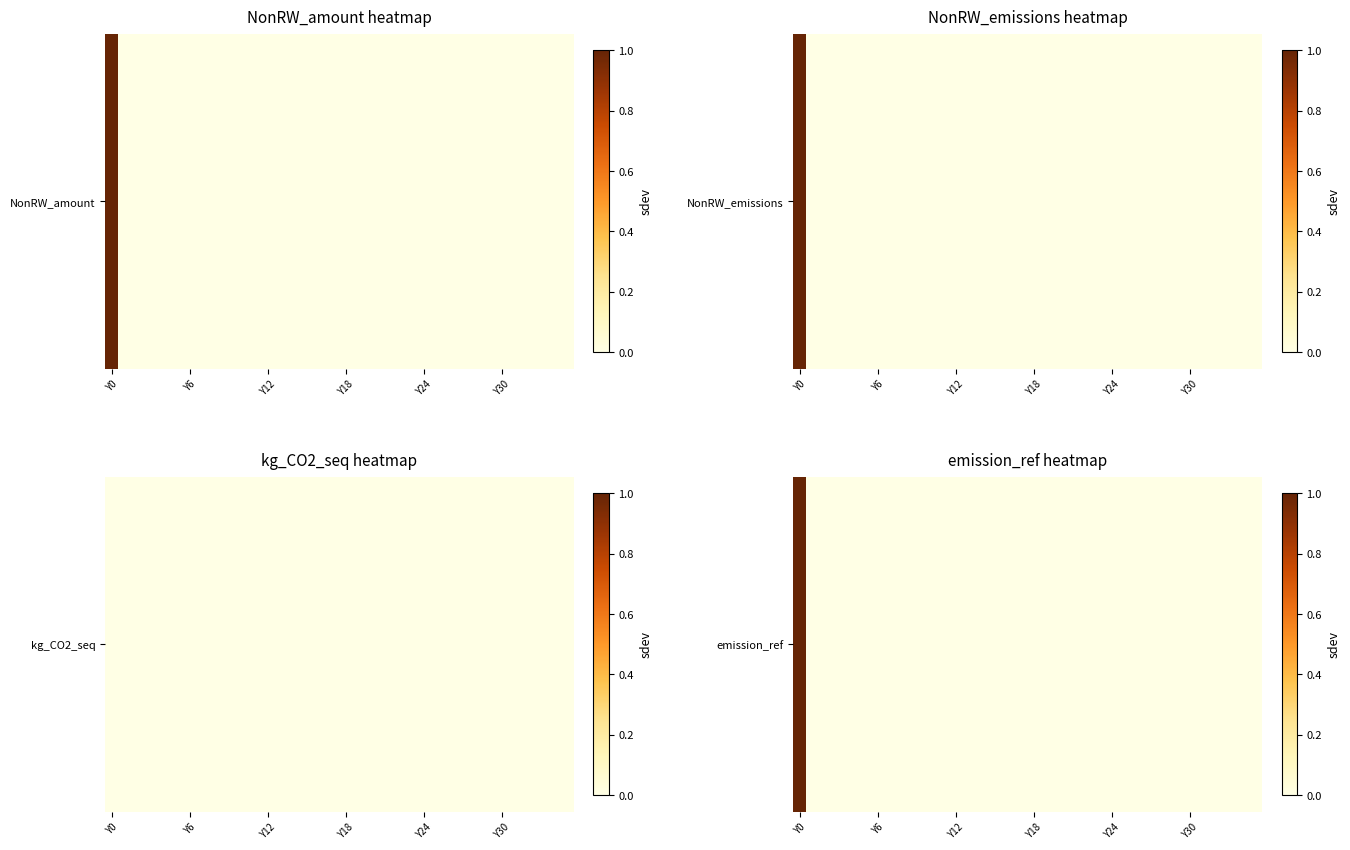

Reading right to left, extract all data points from this chart.

0	0	0	0	0	0	0	0	0	0	0	0	0	0	0	0	0	0	0	0	0	0	0	0	0	0	0	0	0	0	0	0	0	0	0	1